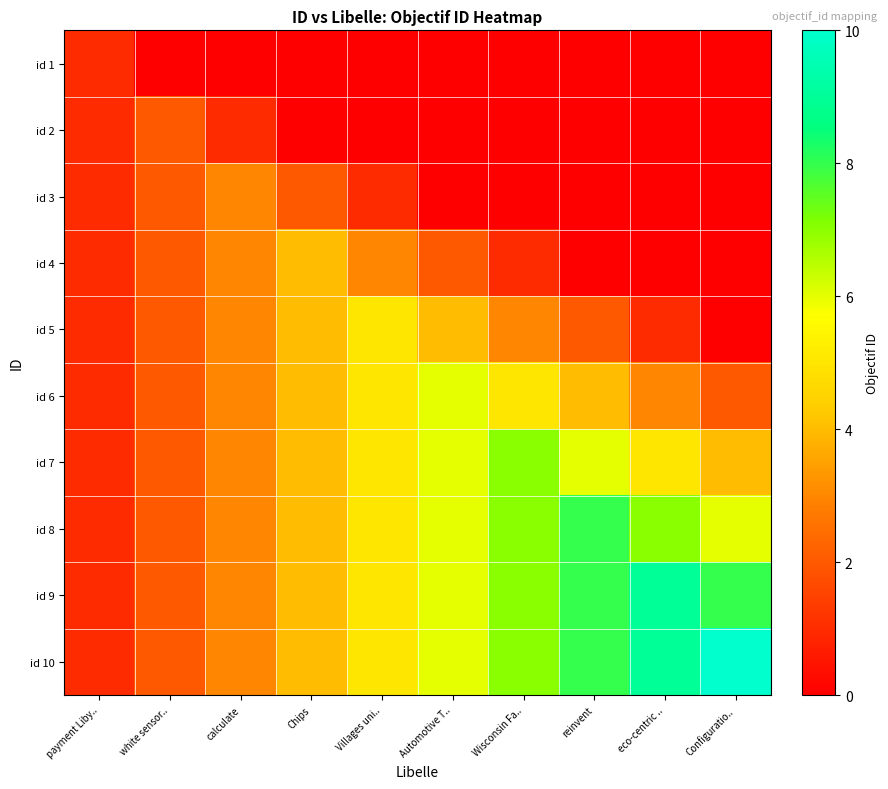

Which category has the lowest value across all series?

white sensor..